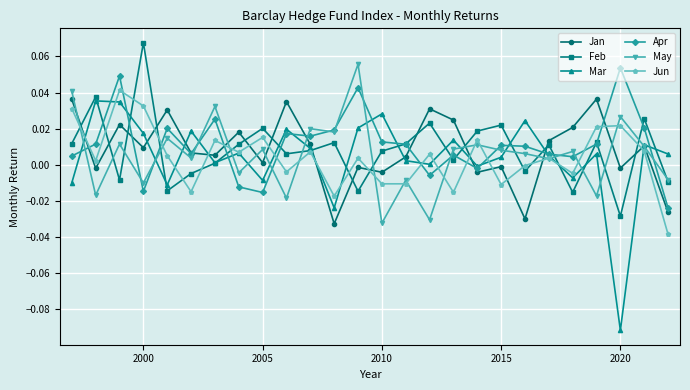

True or false: Jan and Feb intersect in this chart.

True